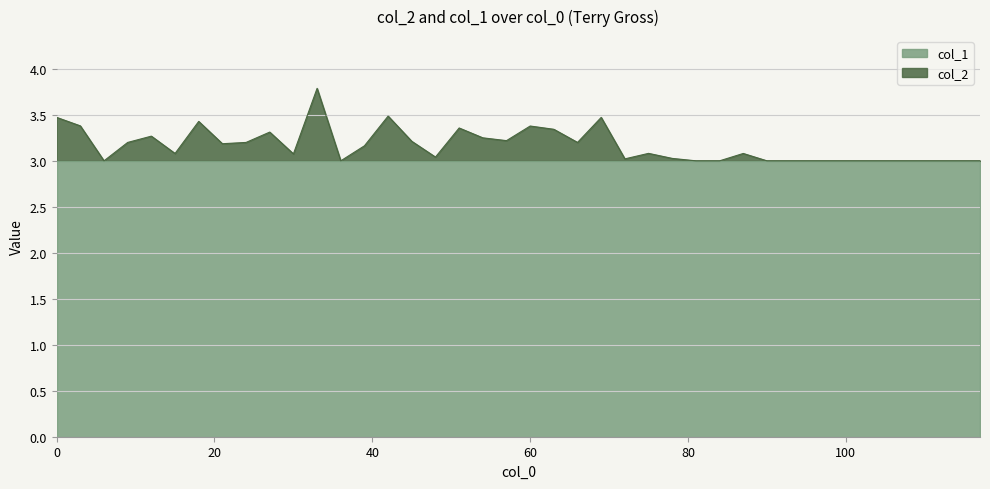

What is the maximum value for col_1?

3.0